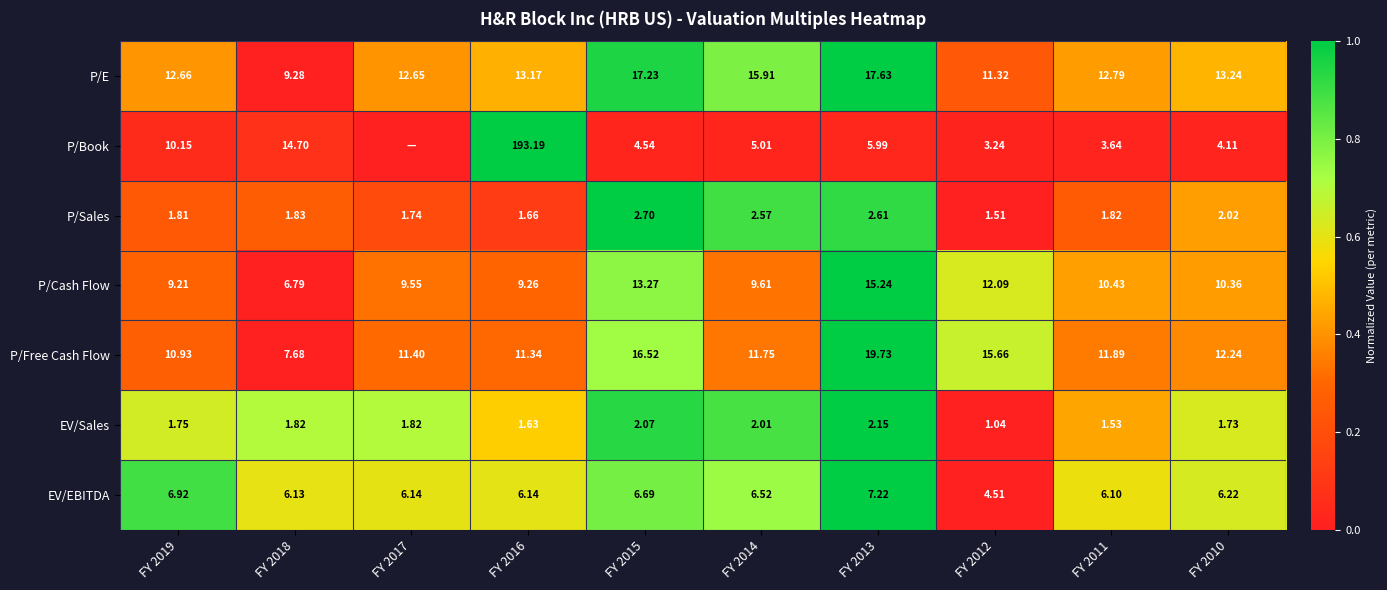

Is it true that P/E equals 1.2 at FY 2014?

False